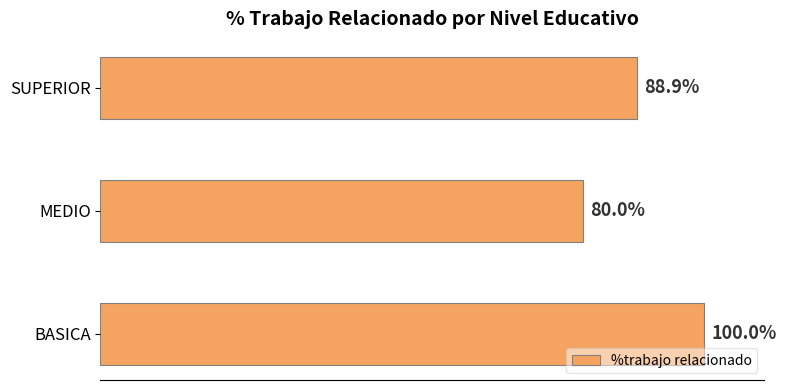

Are the bars horizontal?

Yes